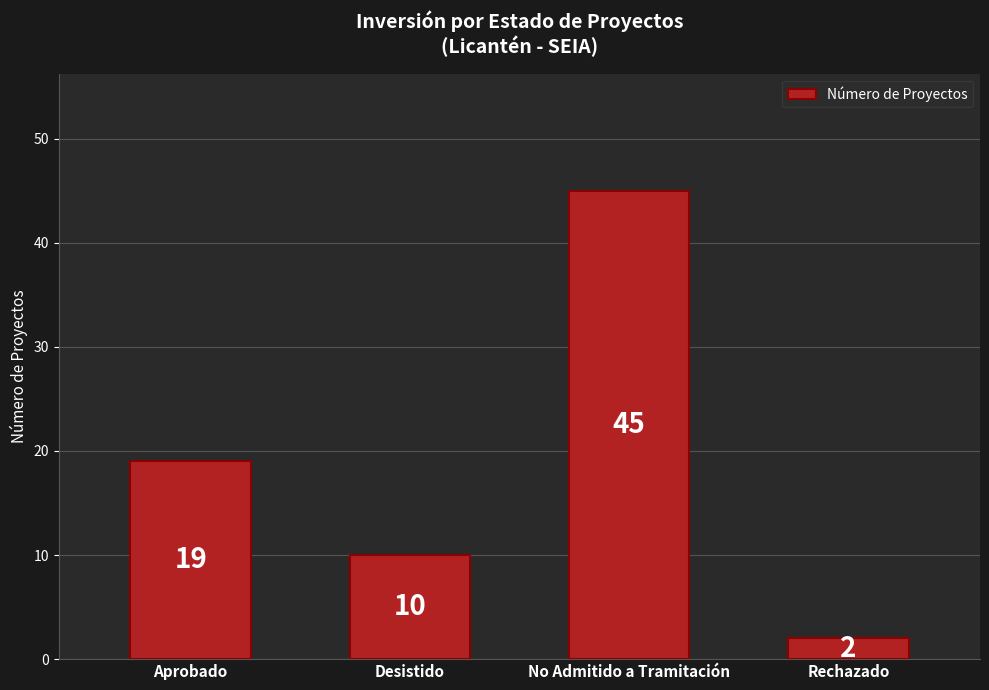

List the labels in order of value, smallest first.

Rechazado, Desistido, Aprobado, No Admitido a Tramitación